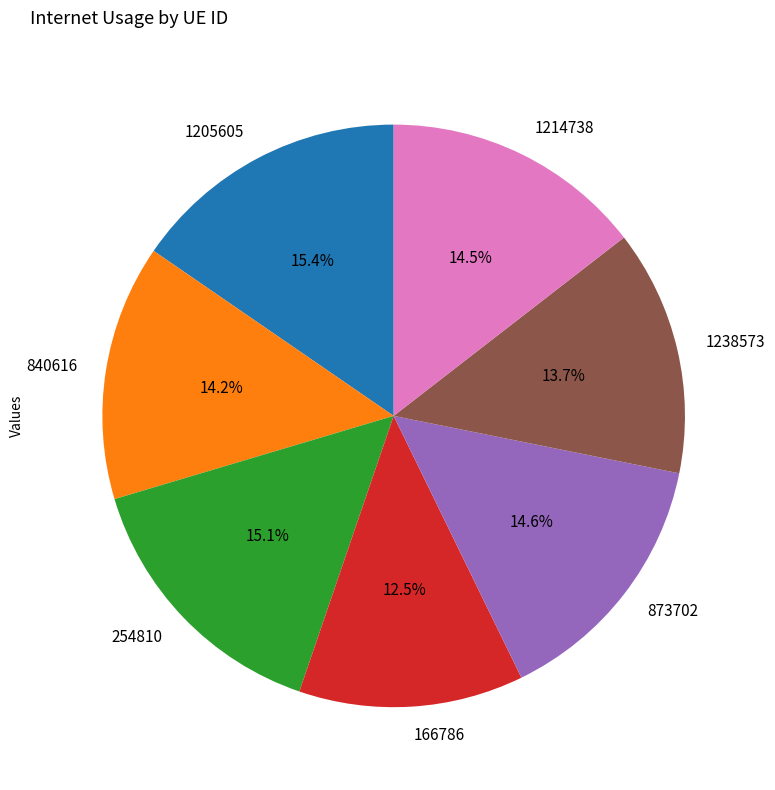

Is there any slice that represents more than half of the pie?

No